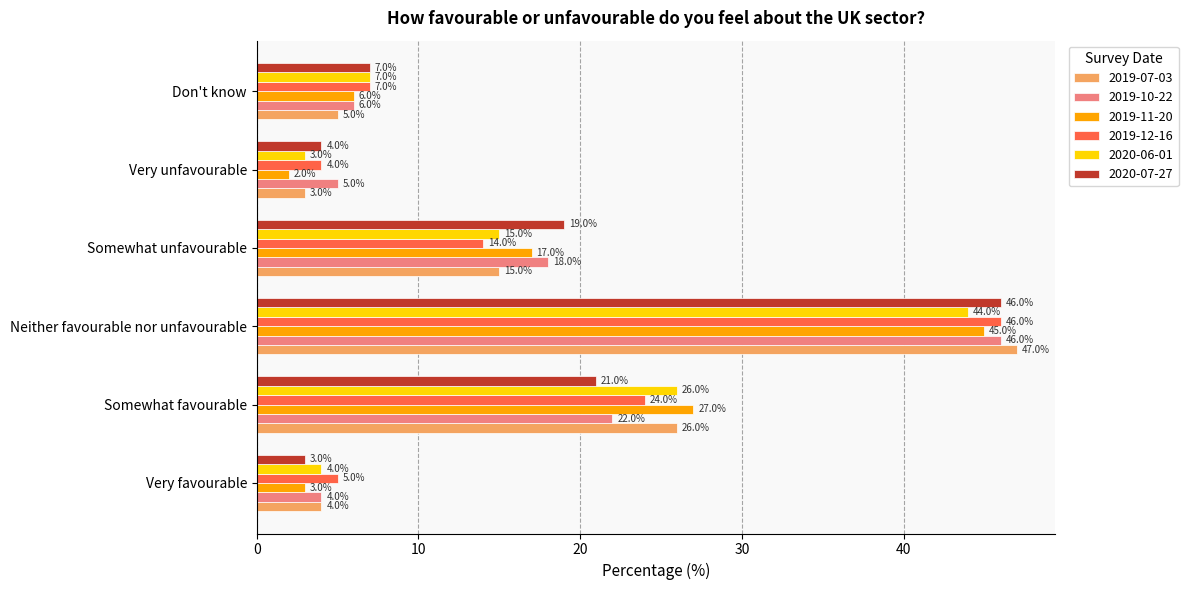

What is the sum of all 2020-06-01 values?

99.0